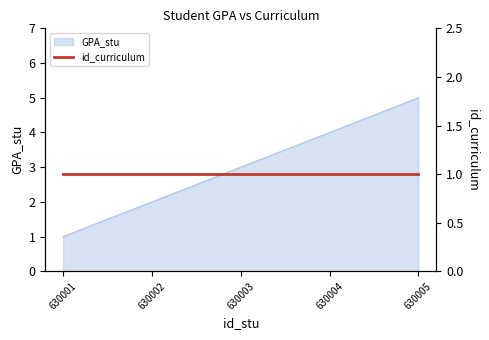

Which category has the lowest value across all series?

630001